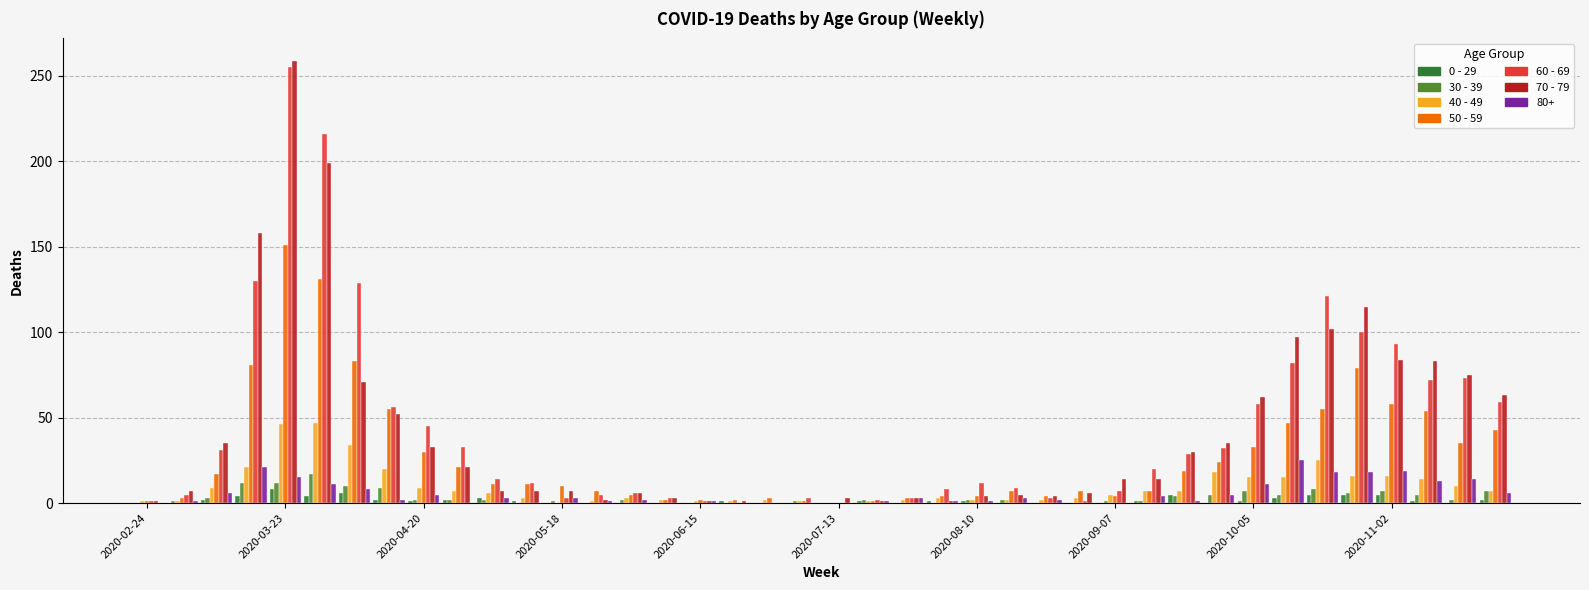

Are the bars horizontal?

No